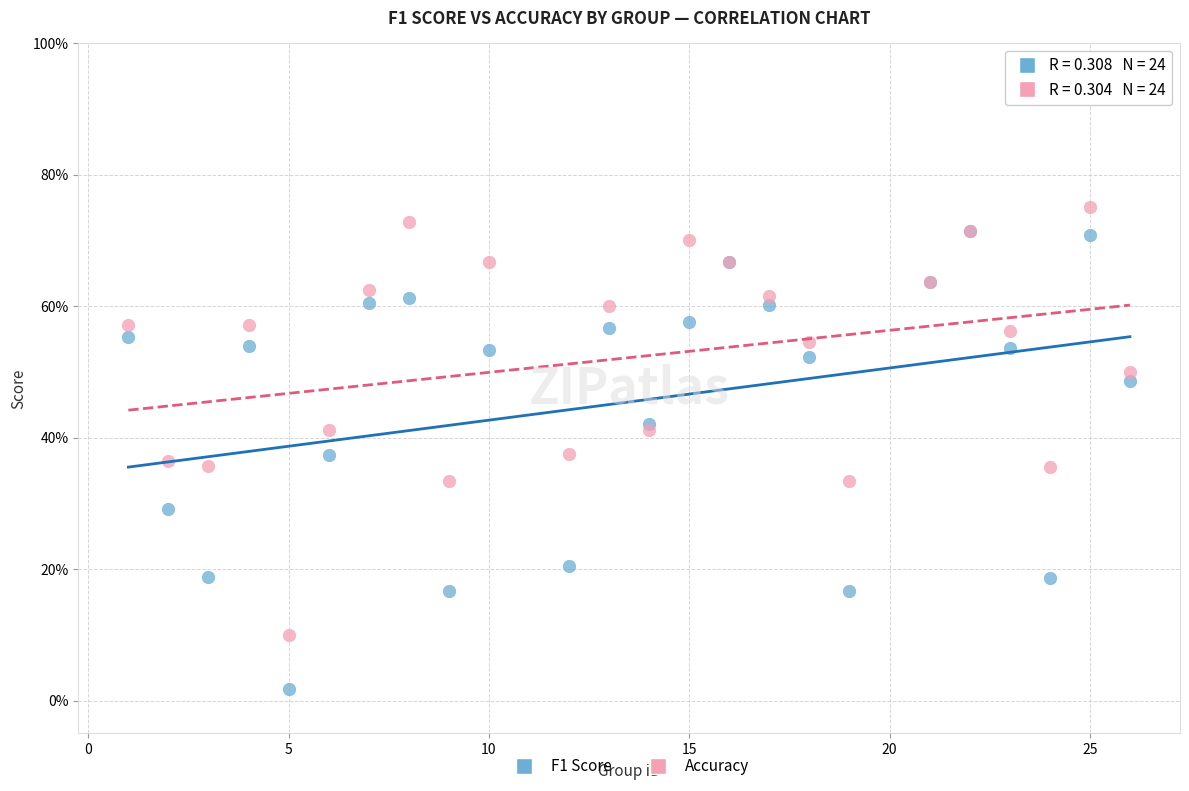

What are all the series names shown in the legend?

F1 Score, Accuracy